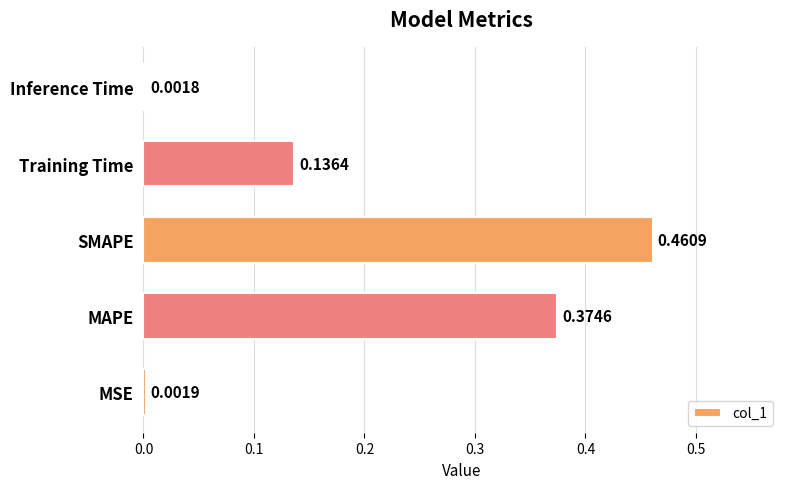

What is the sum of all values?

1.0